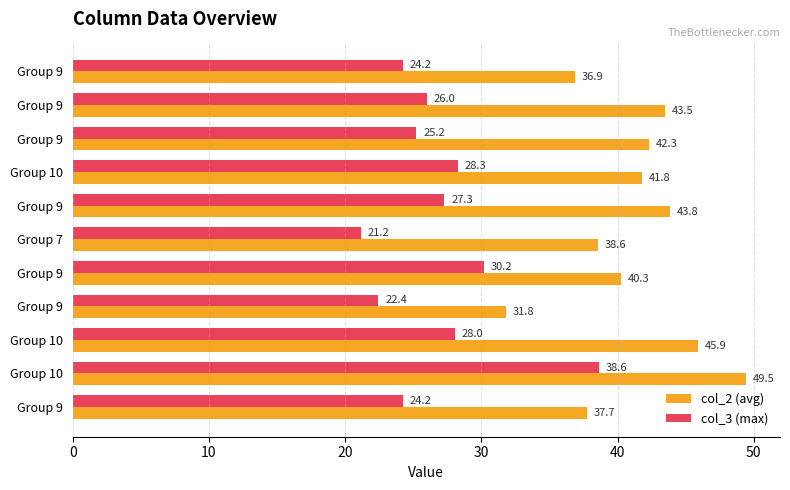

What are all the series names shown in the legend?

col_2 (avg), col_3 (max)